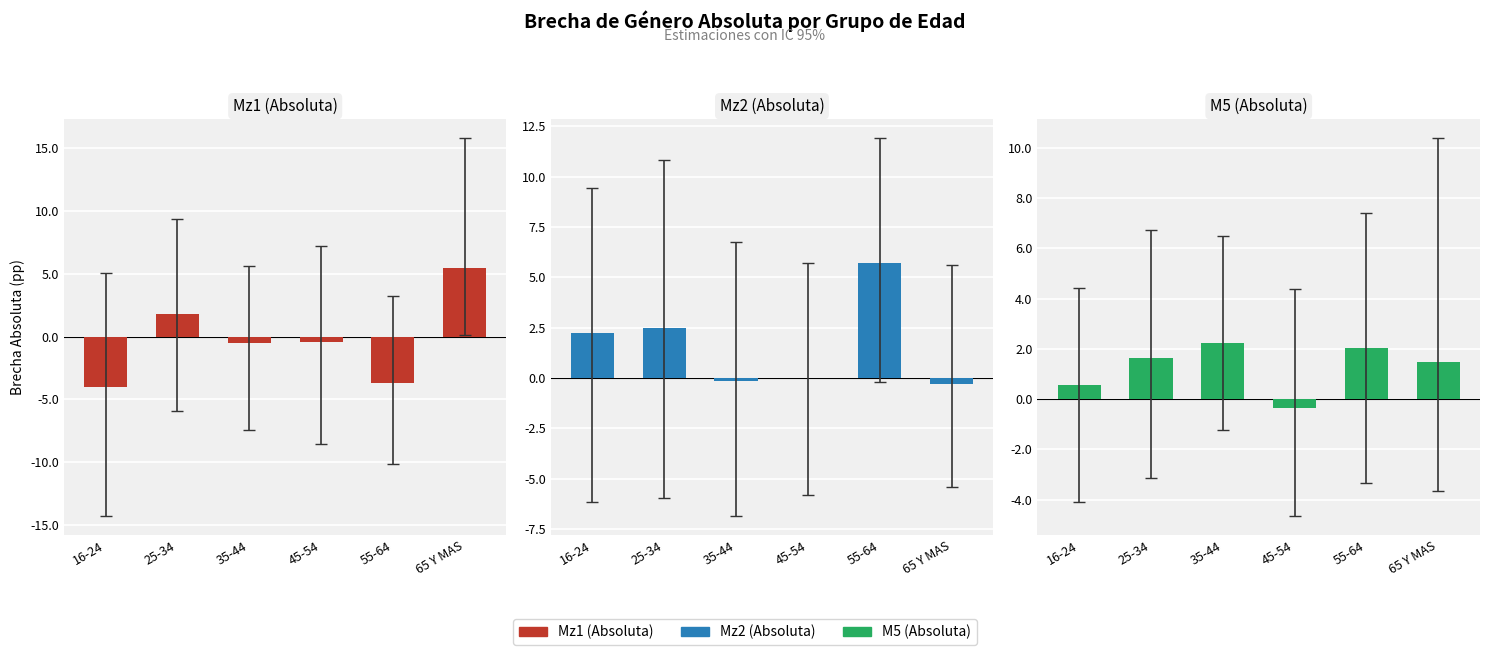

Where is M5 (Absoluta) nearest to the value 0?

45-54